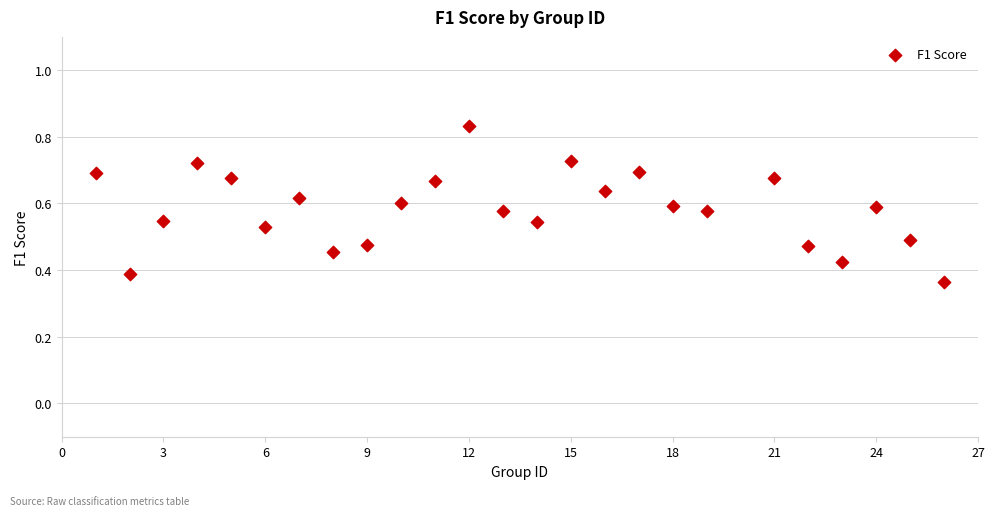

What is the range of X values (max minus min)?

25.0